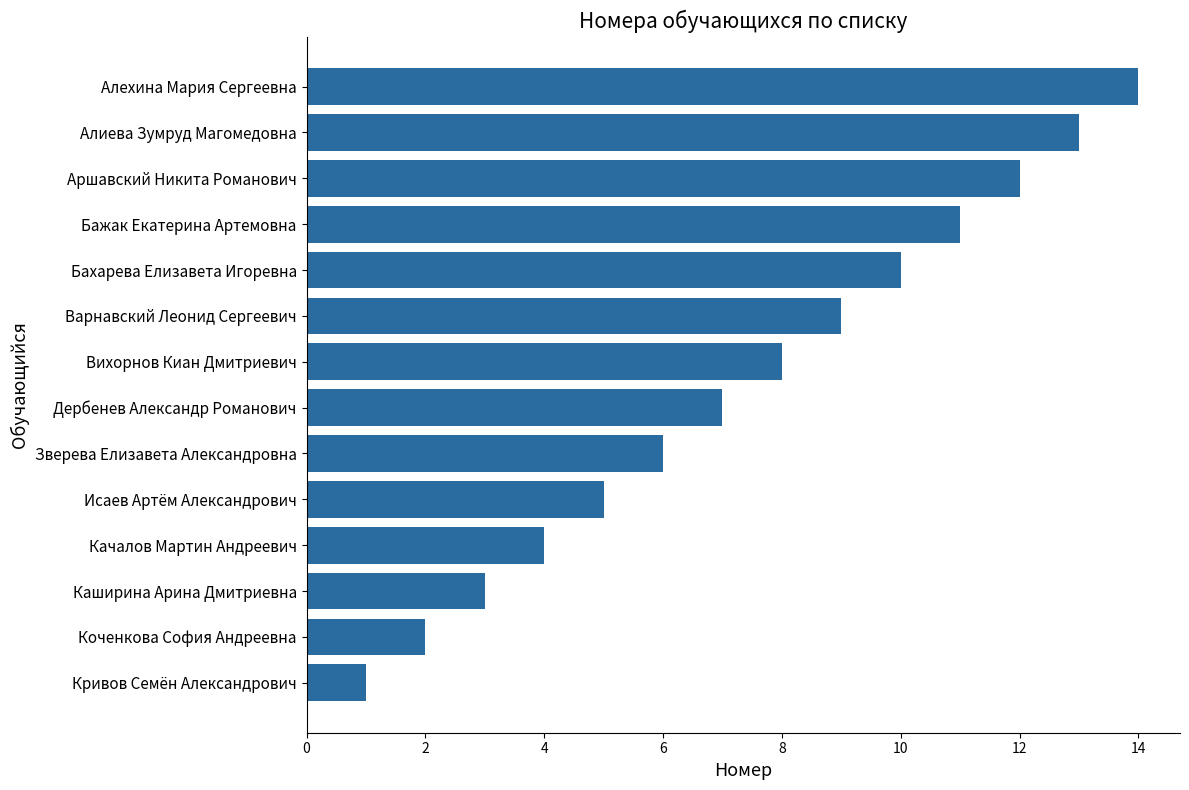

What is the difference between the maximum and minimum values?

13